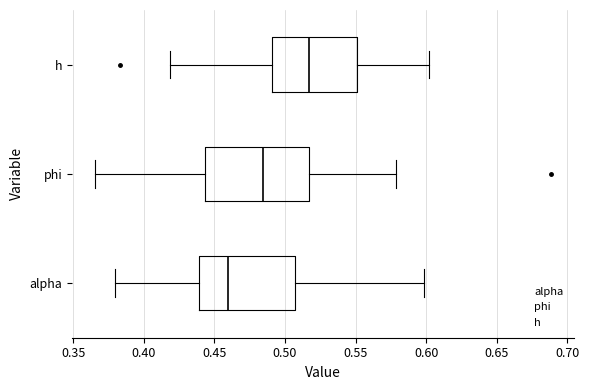

Where does the right whisker of the box for alpha end on the x-axis? The values are not printed on the chart, so give them approximately, as read against the axis.

0.600